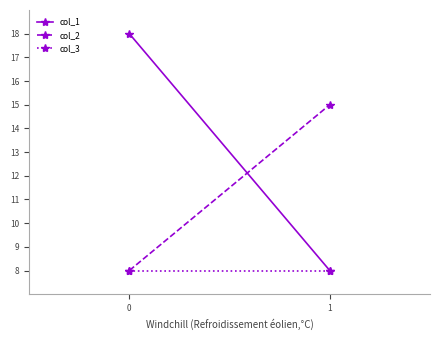

Count the number of categories in the chart.

2